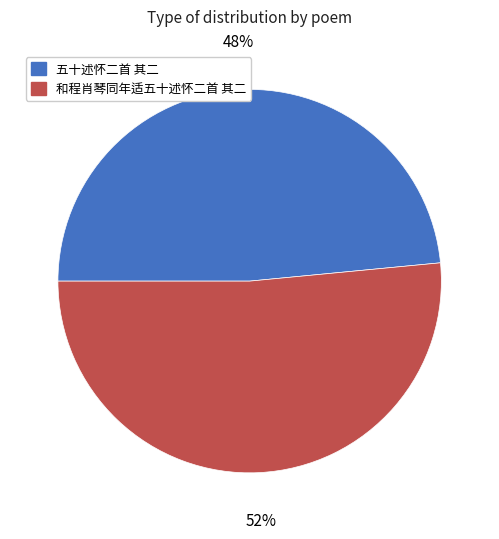

How many segments does this pie chart have?

2